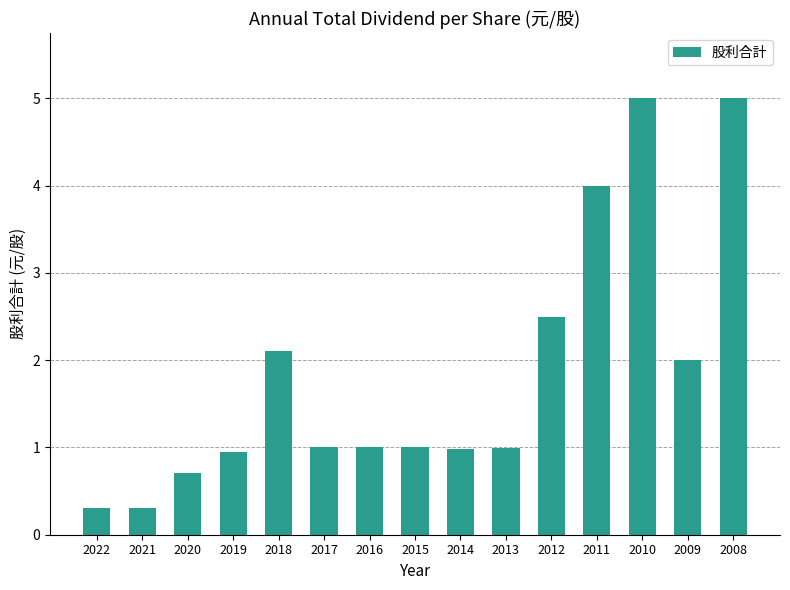

What is the minimum value shown in the chart?

0.3